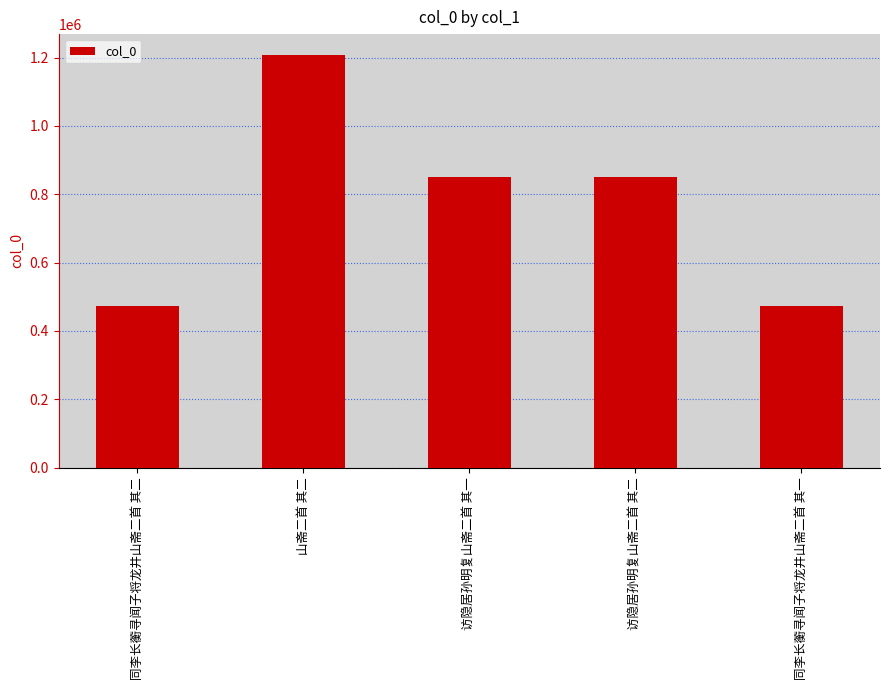

What is the change in value from 山斋二首 其二 to 访隐居孙明复山斋二首 其一?

-357437